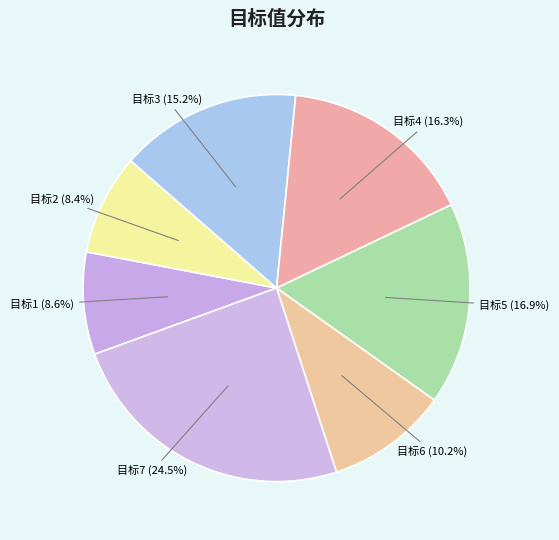

Approximately how many times larger is the value at 目标6 (10.2%) compared to 目标2 (8.4%)?

1.2